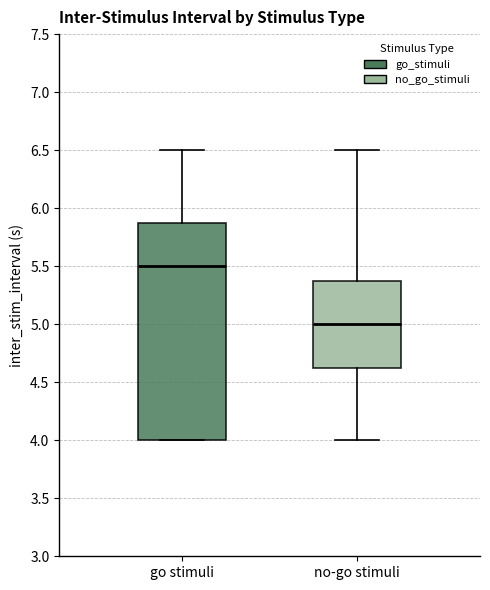

Which box's median line is the lowest?

no-go stimuli